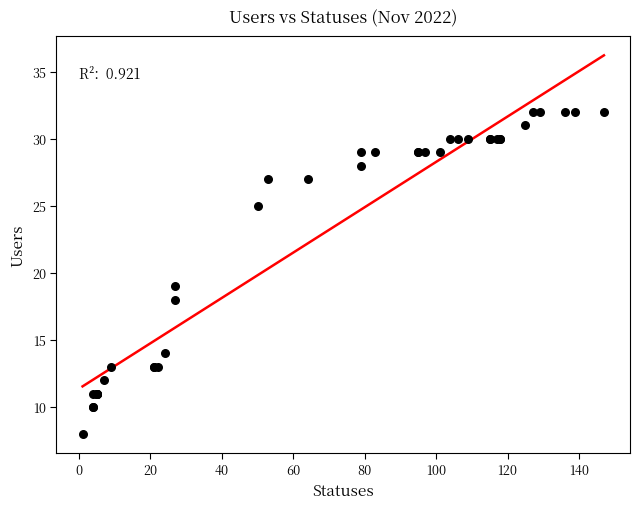

What Y value in the scatter plot is closest to 20?

19